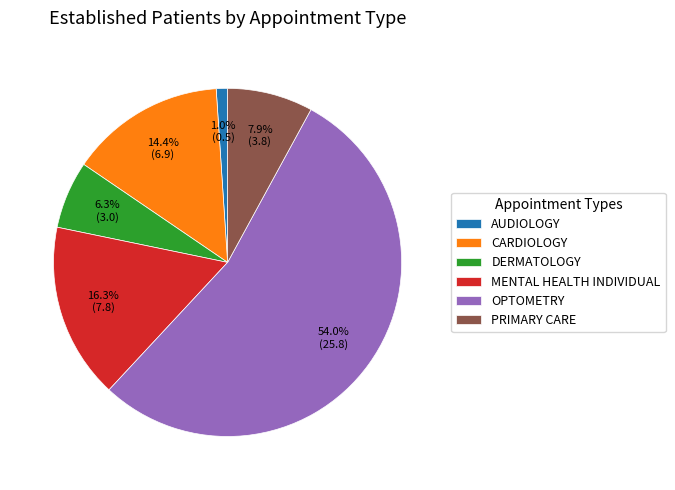

What is the largest slice in the pie chart?

OPTOMETRY